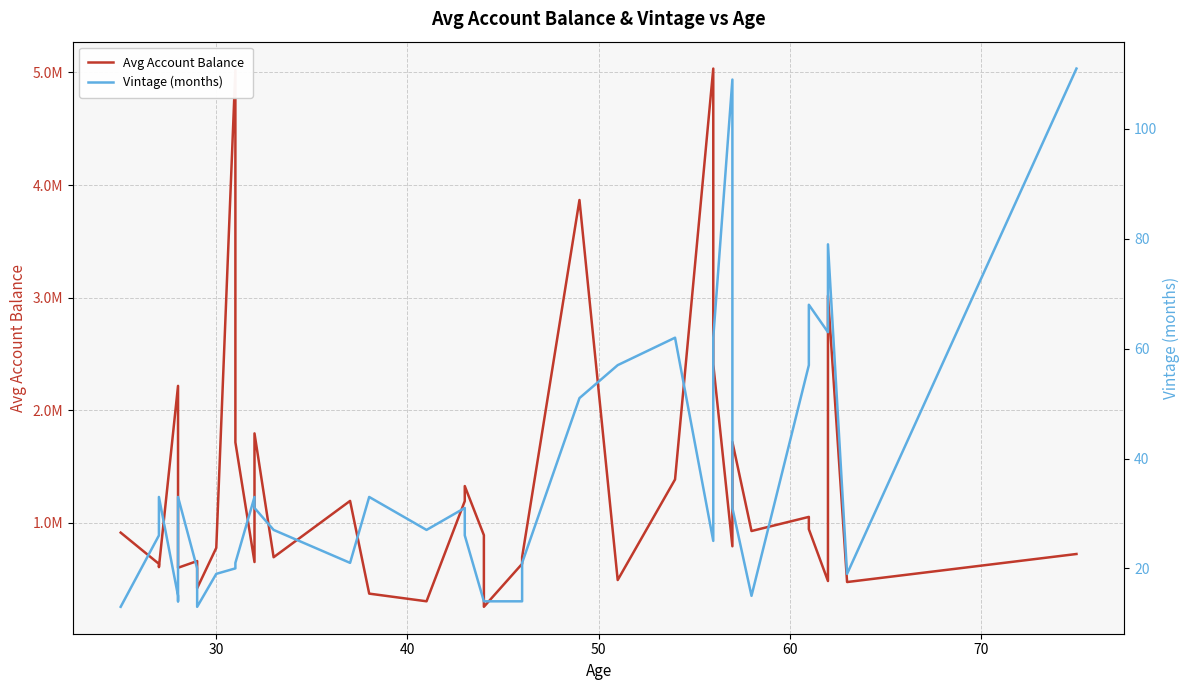

Reading left to right, transcribe all the data shown in this chart.

Avg Account Balance: 911698	634196	605217	2215655	1386628	816343	599557	659053	500989	417926	776213	5022999	1714237	650483	1793439	693060	1193463	369777	301629	1191745	1325325	888940	252582	634489	694378	3867014	490345	1384083	5034685	2406880	790400	1717406	925929	1051419	942162	481748	3016779	472670	721825
Vintage (months): 13	26	33	15	14	20	33	20	14	13	19	20	21	33	31	27	21	33	27	31	26	14	14	14	21	51	57	62	25	62	109	31	15	57	68	63	79	19	111